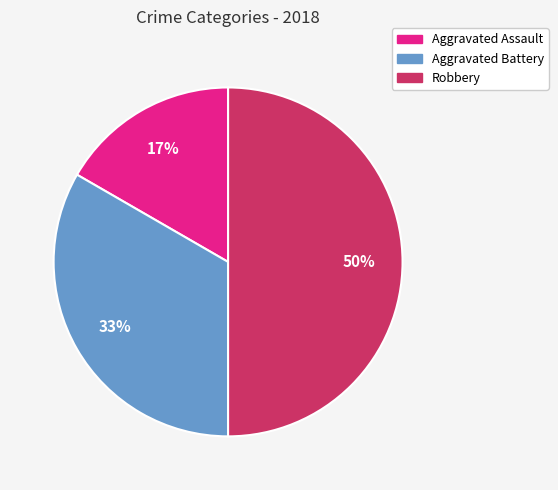

What percentage is the Aggravated Battery slice, to the nearest percent?

33%